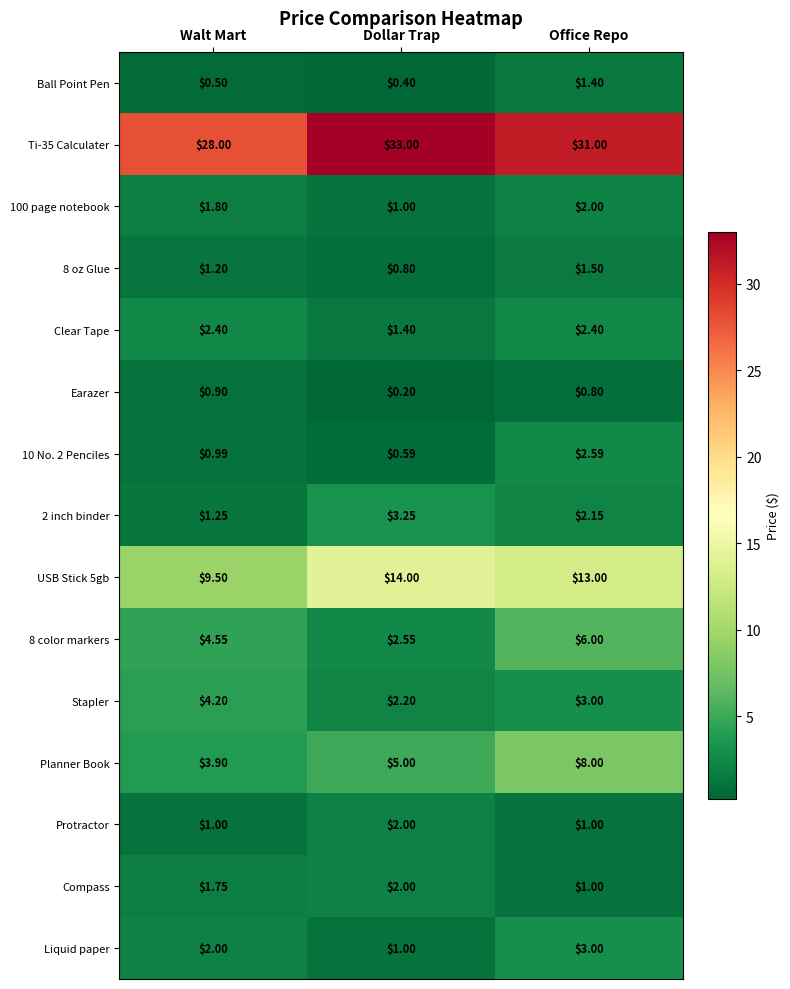

What is the difference between the highest and lowest values at Walt Mart?

27.5